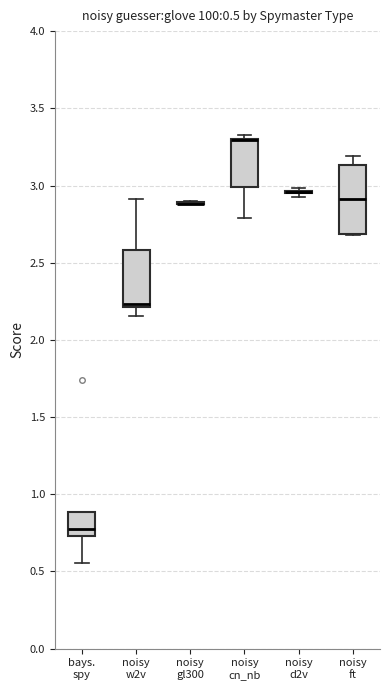

Which box is the tallest, from its lower edge to its upper edge?

noisy ft